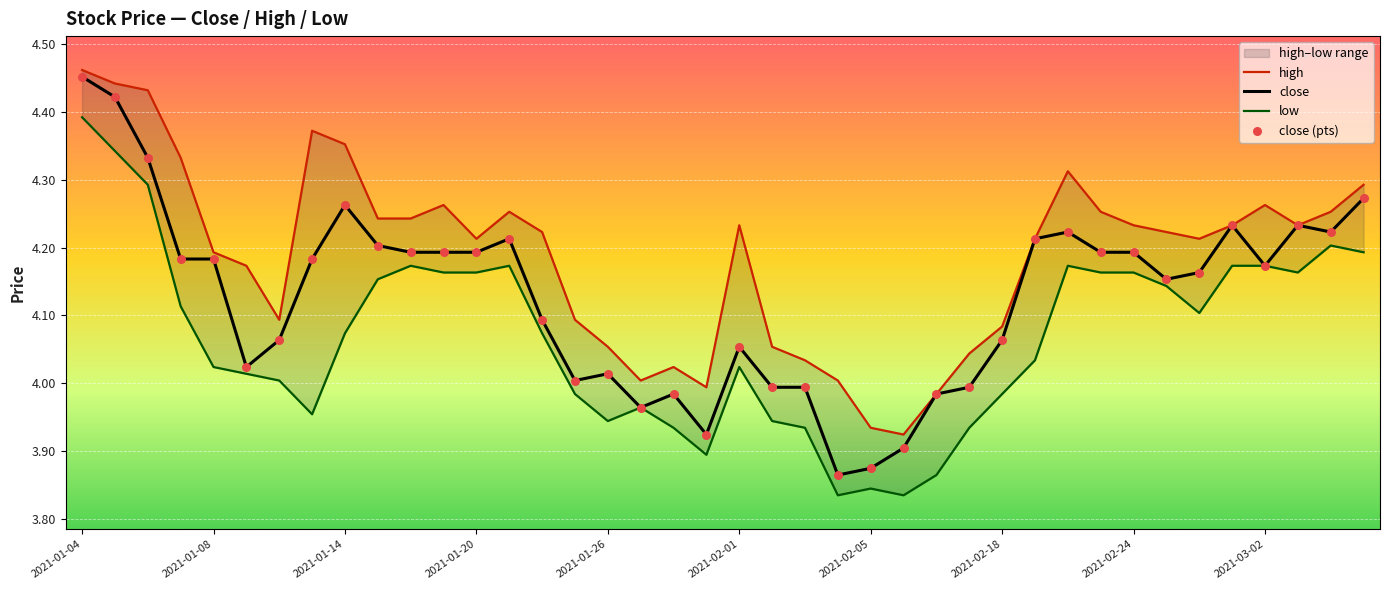

At which category is the sum across all series the highest?

2021-01-04